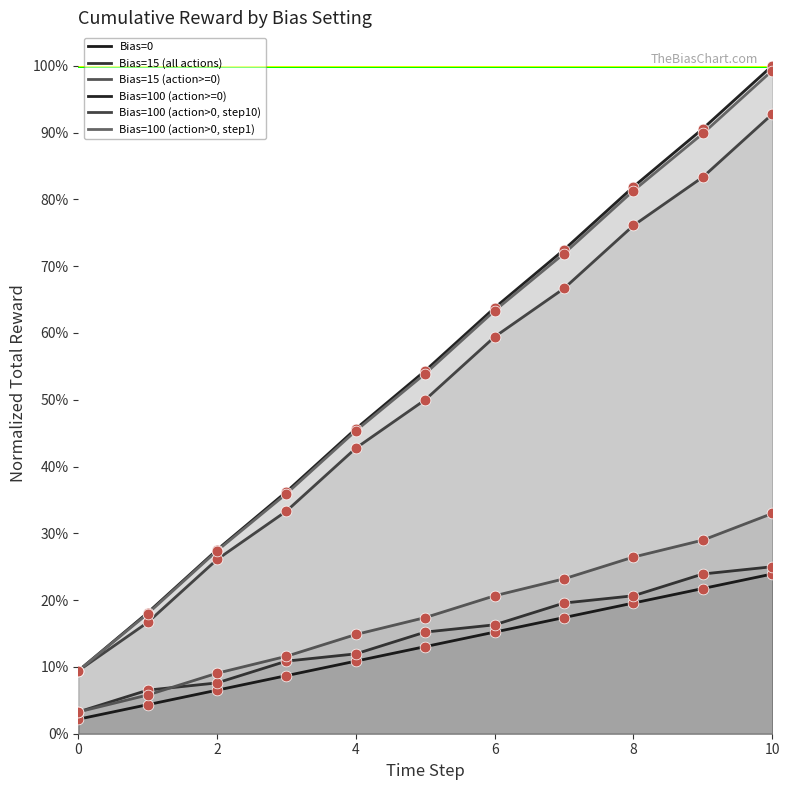

At how many categories does at least one series exceed 0?

11